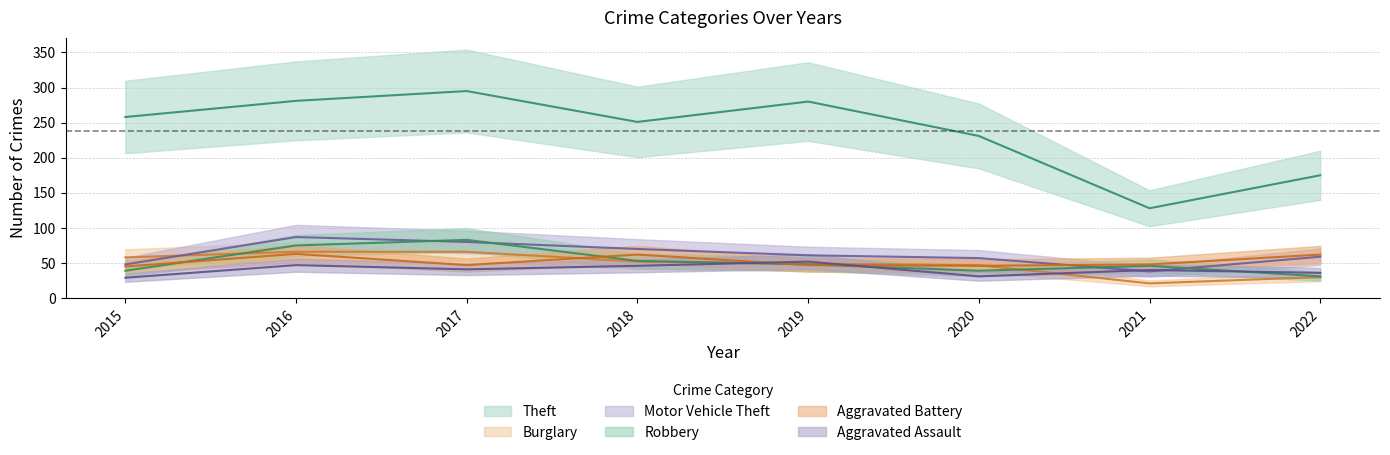

What is the sum of all Aggravated Battery values?

420